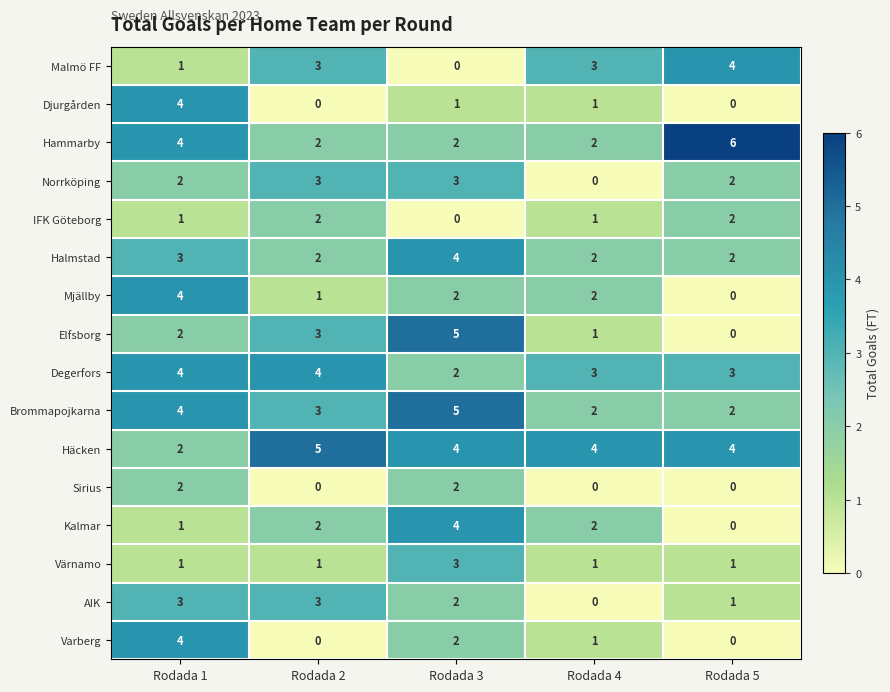

The Hammarby series shows 2 at Rodada 5. True or false?

False